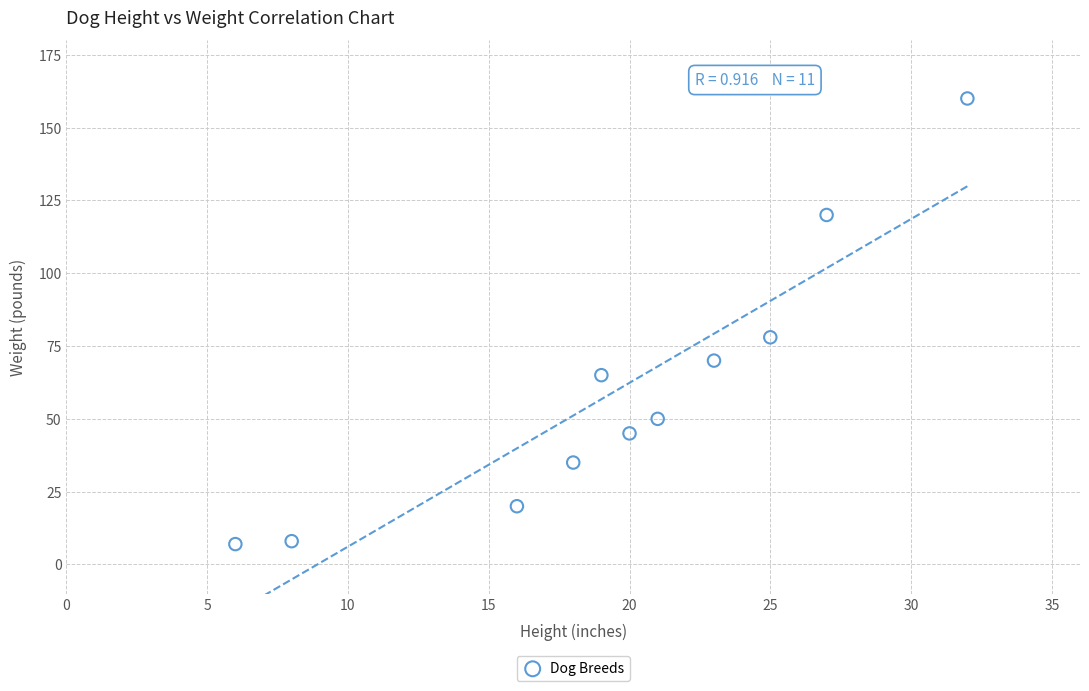

What is the average X value?

20